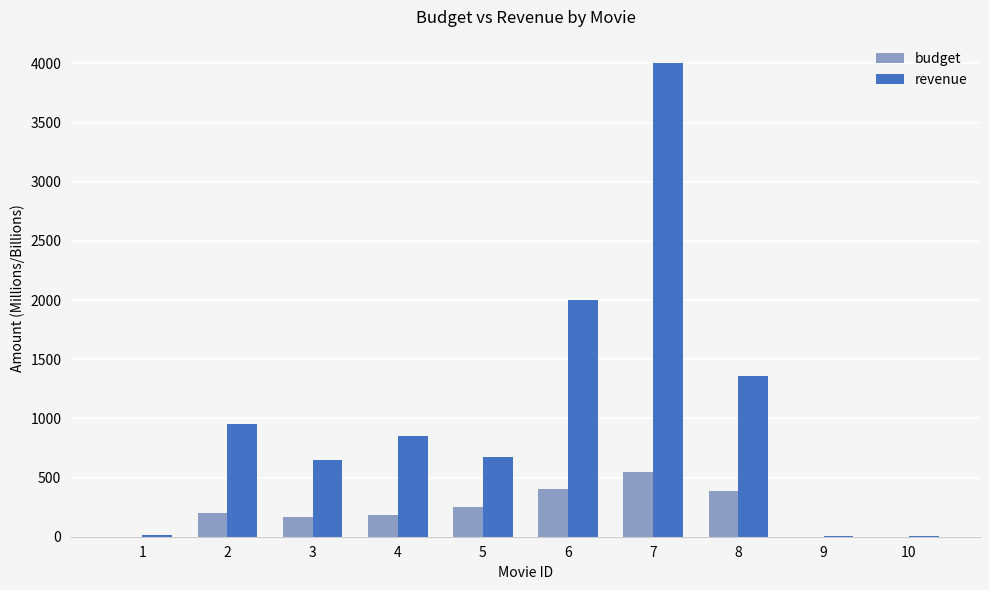

At which label is budget closest to 275?

5